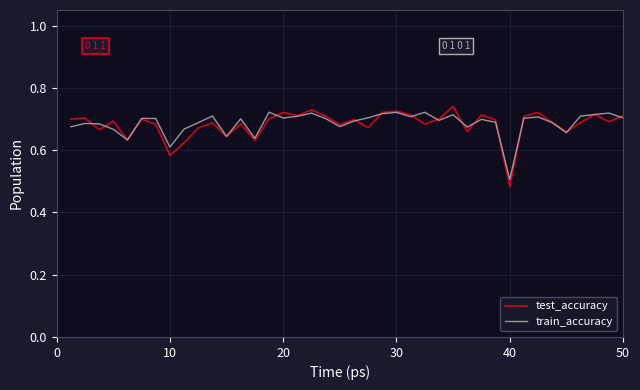

In train_accuracy, how many points are higher than both neighbors (excluding endpoints)?

12